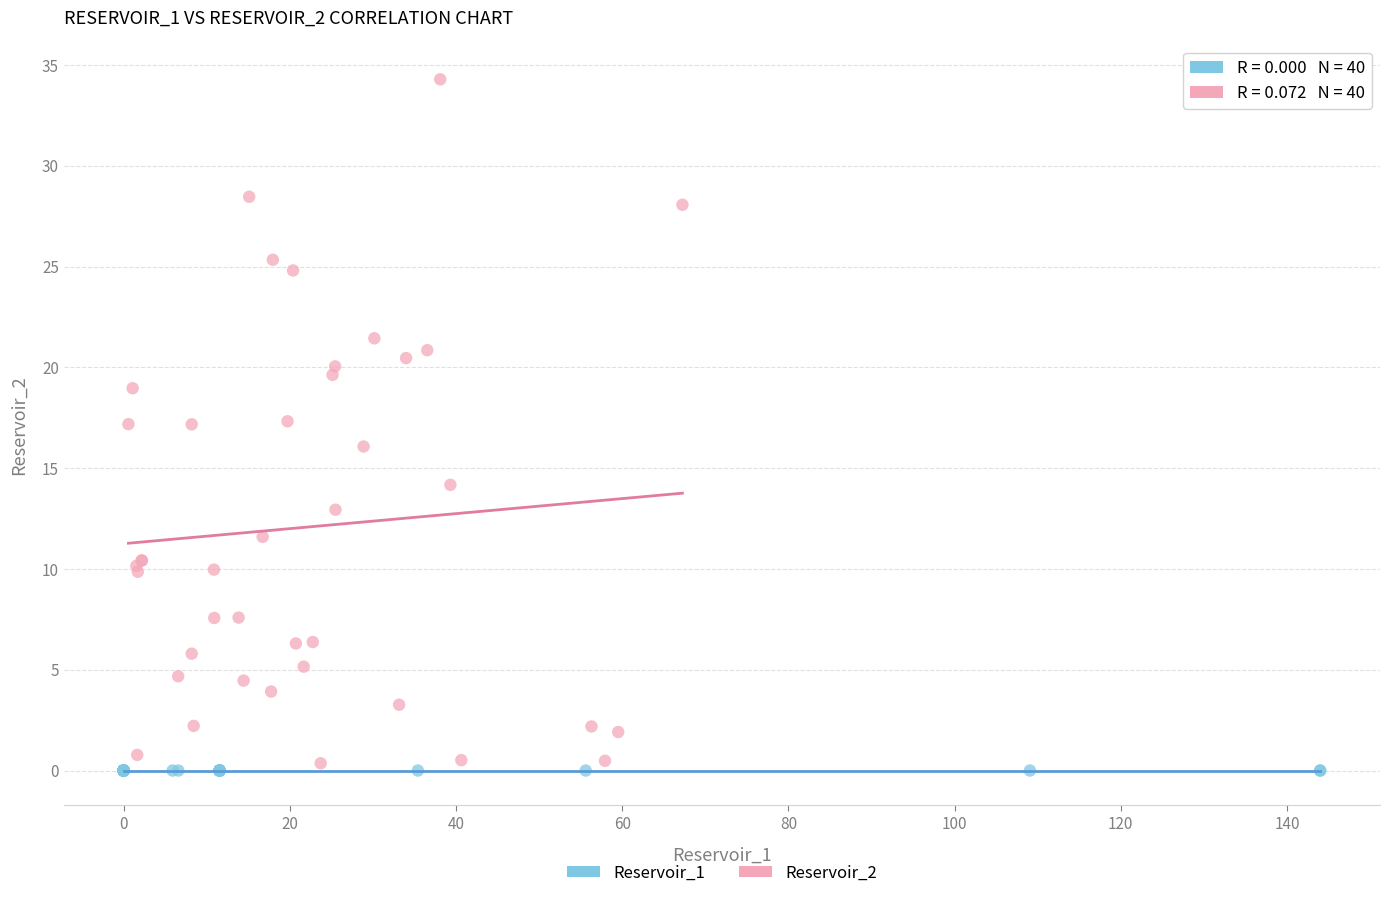

What are all the series names shown in the legend?

Reservoir_1, Reservoir_2